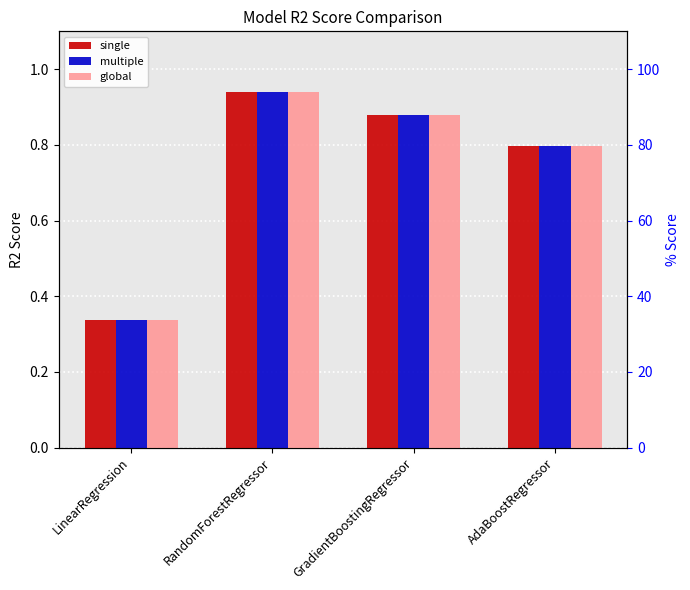

Which series has the largest range (max minus min)?

single